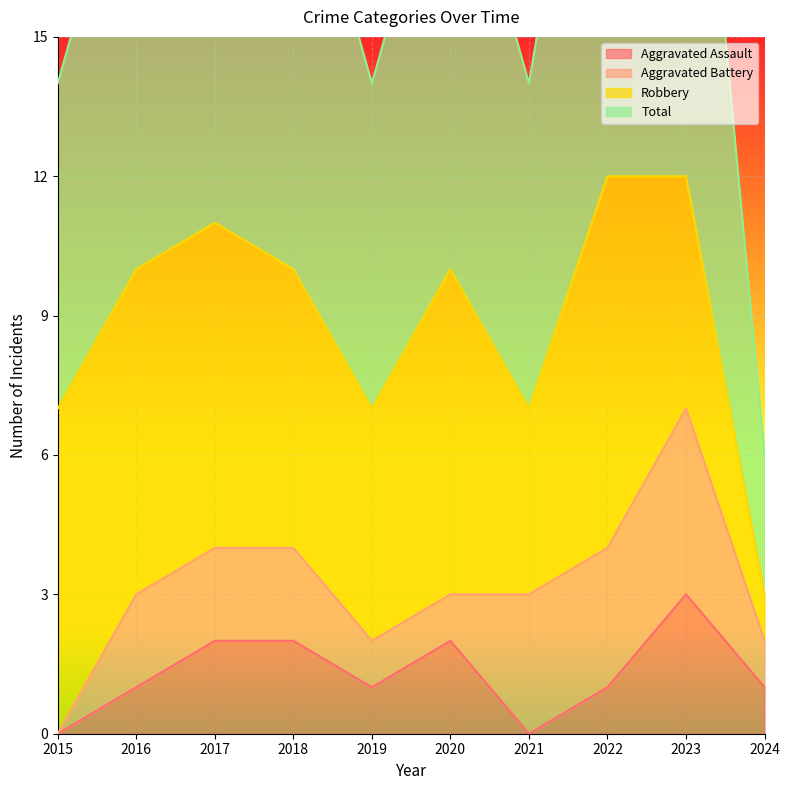

How many interior local peaks does the Total series have?

2